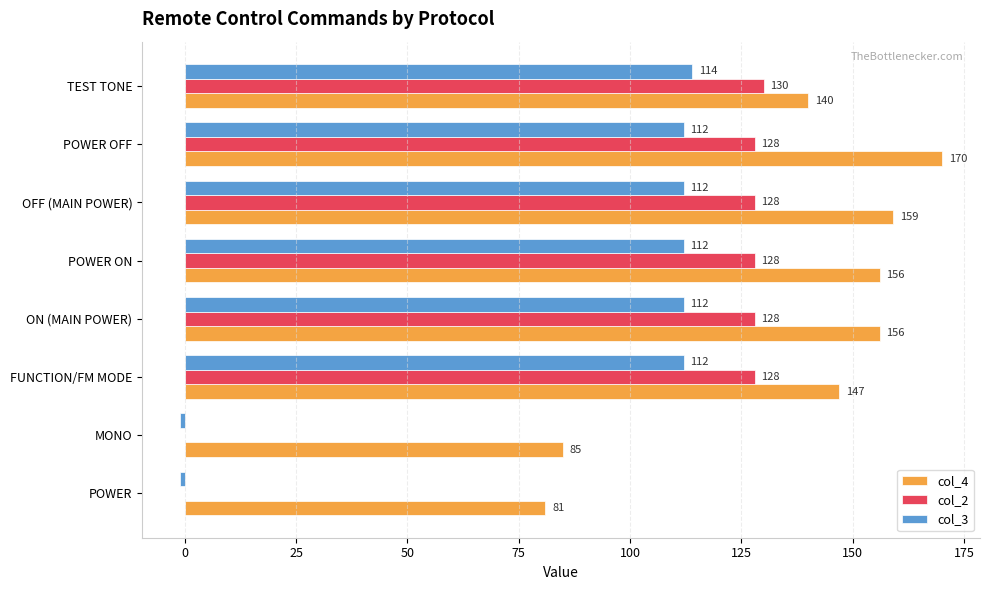

Which series has the largest total across all categories?

col_4